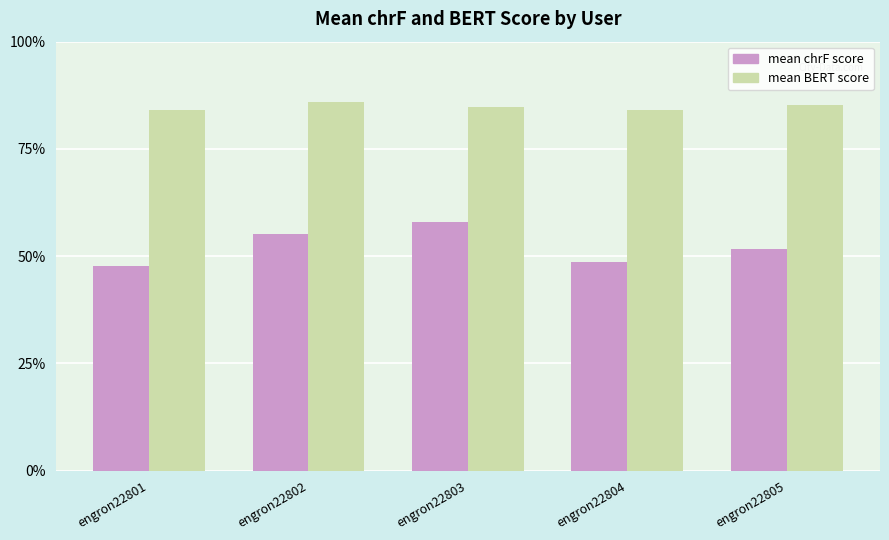

Does the chart contain stacked bars?

No